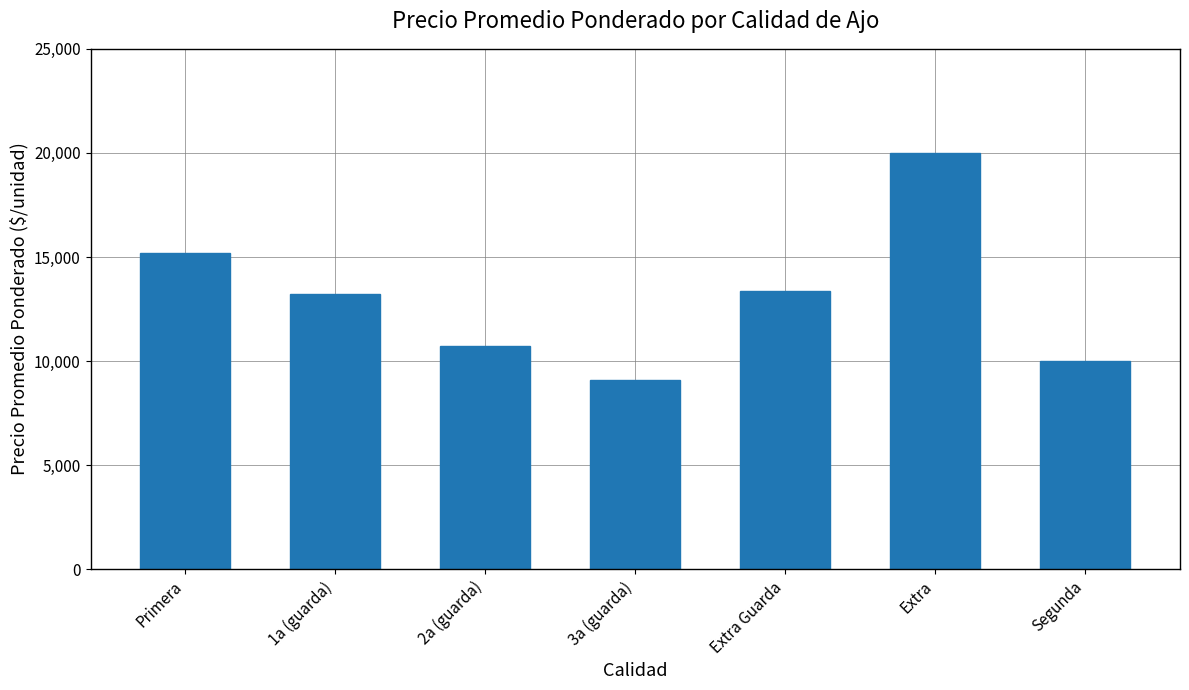

How many bars are there in total?

7